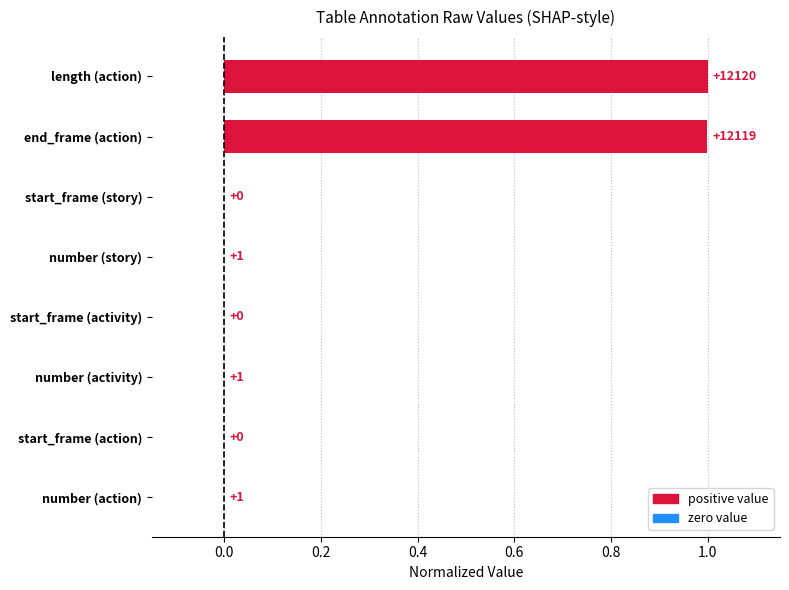

Is it true that the value at end_frame (action) is 1.0?

True